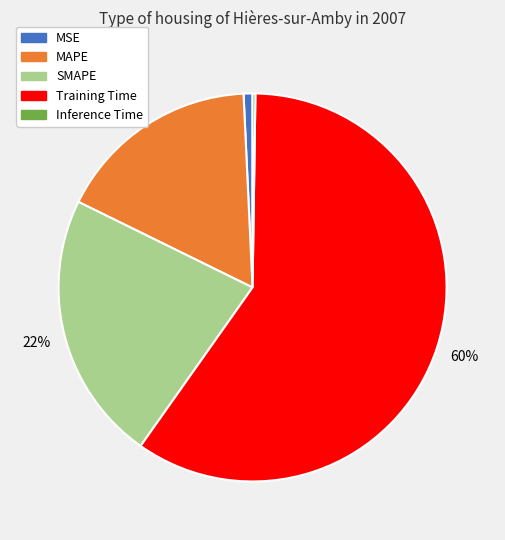

Which slice represents more than half of the pie?

Training Time